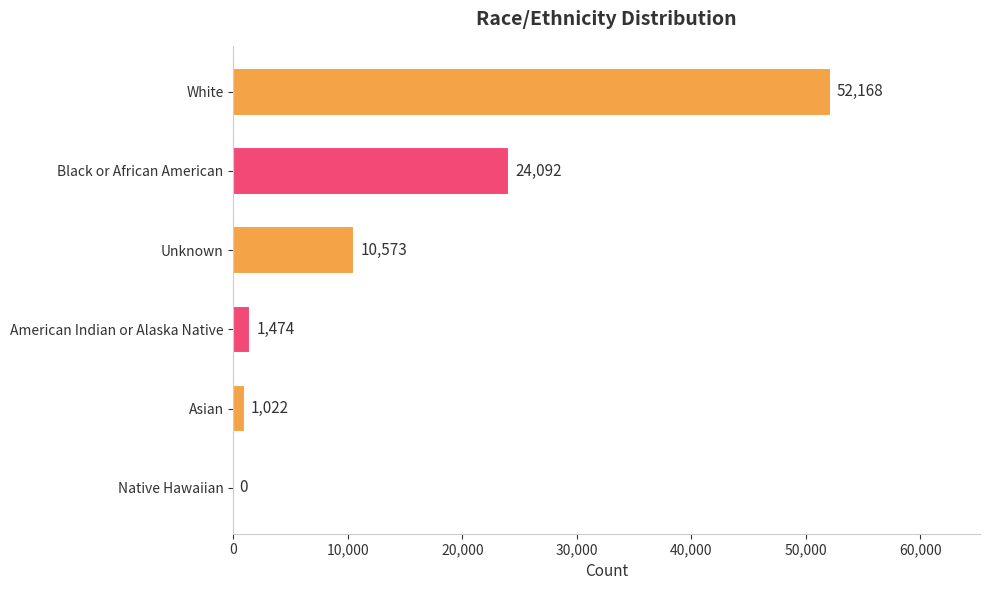

True or false: the data shows 26014 at Native Hawaiian.

False